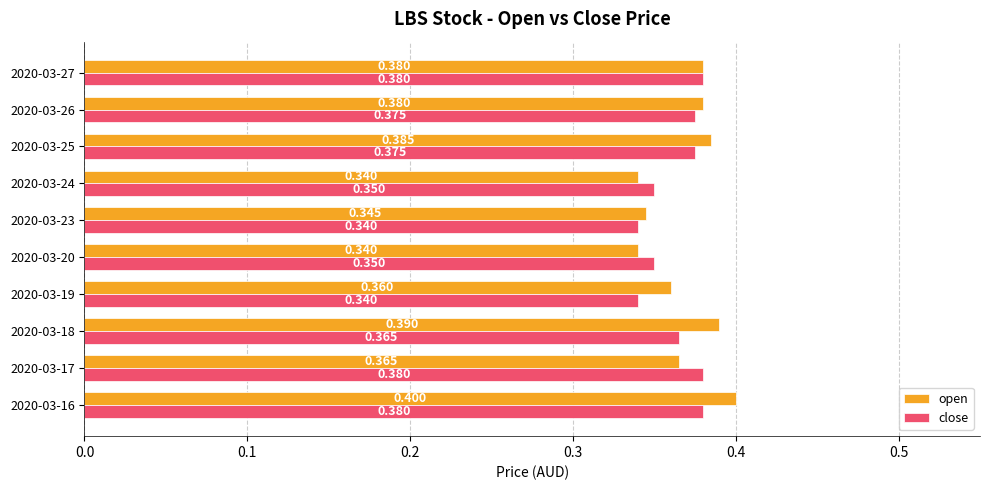

What is the average value of the open series?

0.4